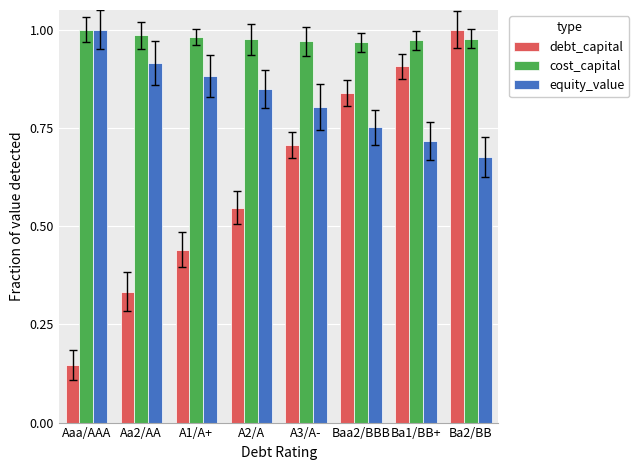

Is the value of cost_capital at A1/A+ greater than the value of equity_value at A1/A+?

Yes